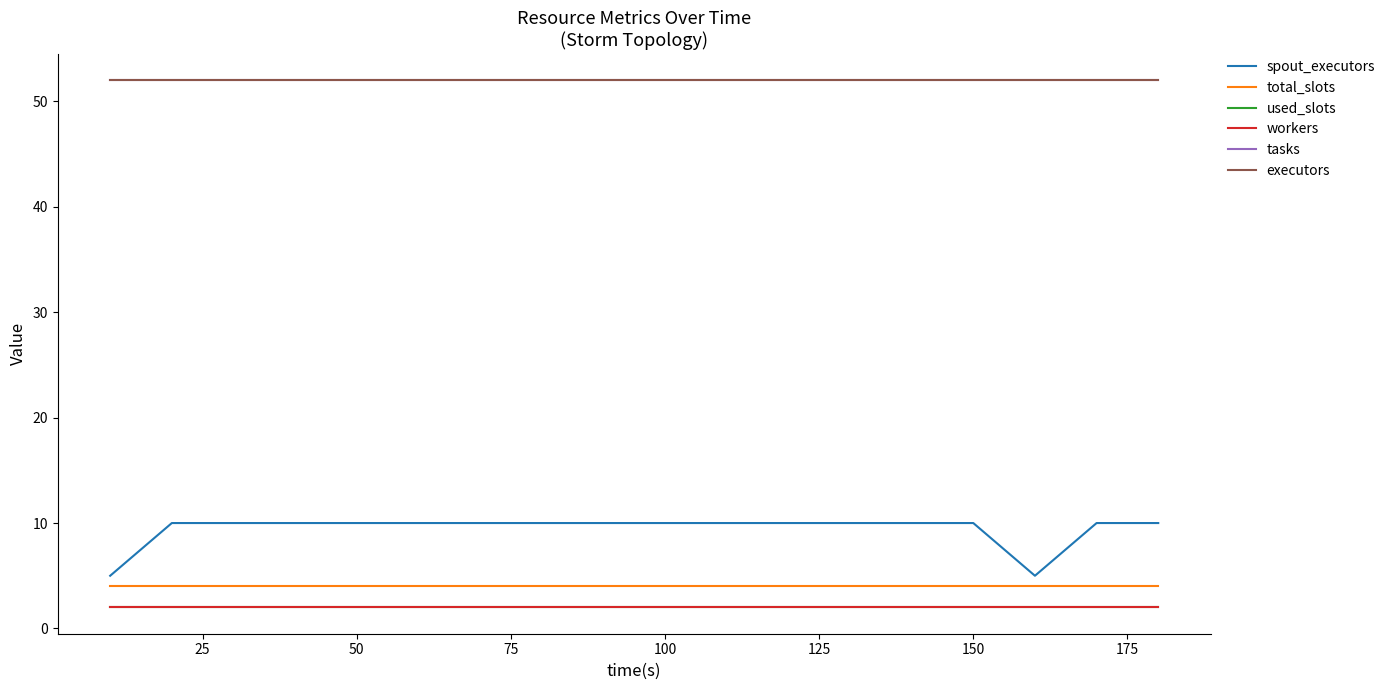

Does the chart have visible grid lines?

No